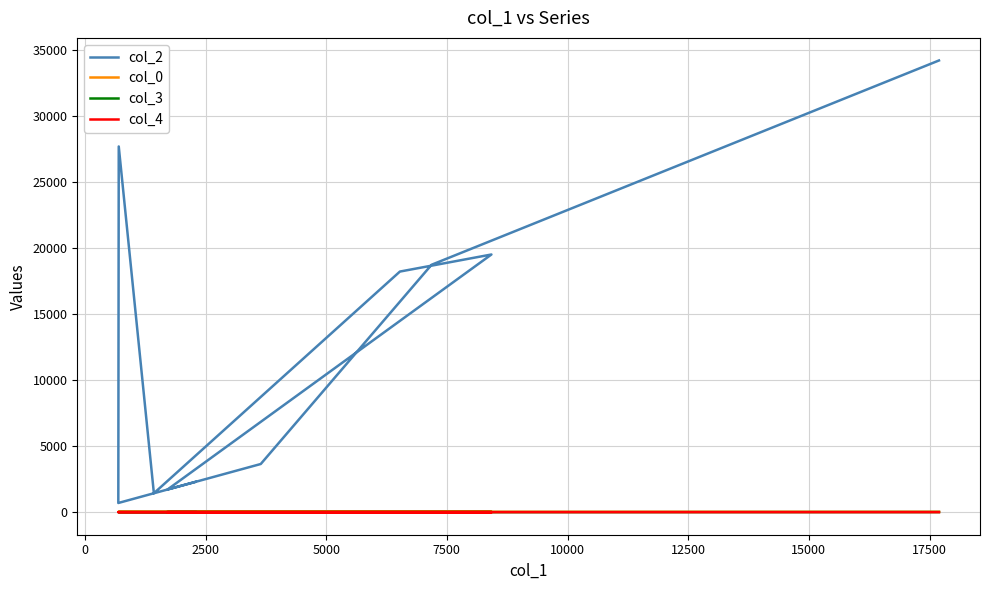

Rank the series at 5000 from highest to lowest value.

col_2, col_0, col_3, col_4